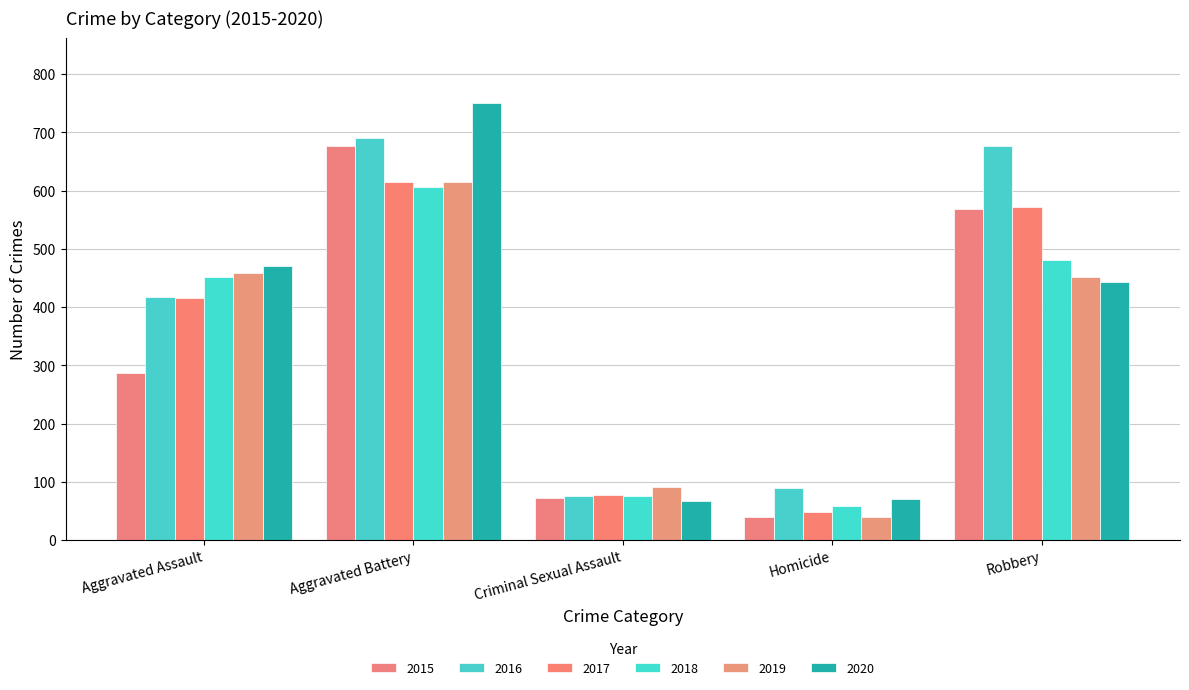

Between Aggravated Battery and Criminal Sexual Assault, which series saw the biggest shift?

2020